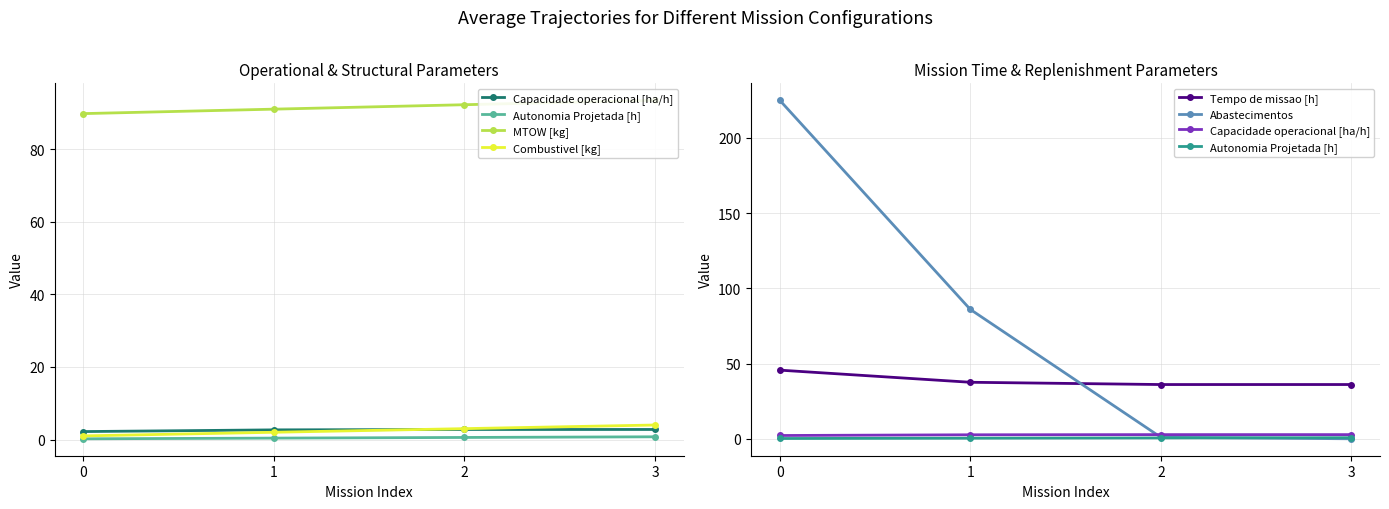

What is the value of the MTOW [kg] point at the 2nd from the left?

91.1